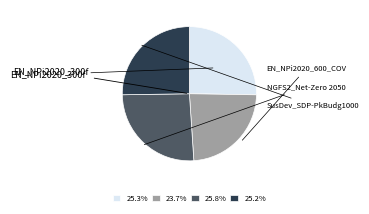

Is there any slice that represents more than half of the pie?

No